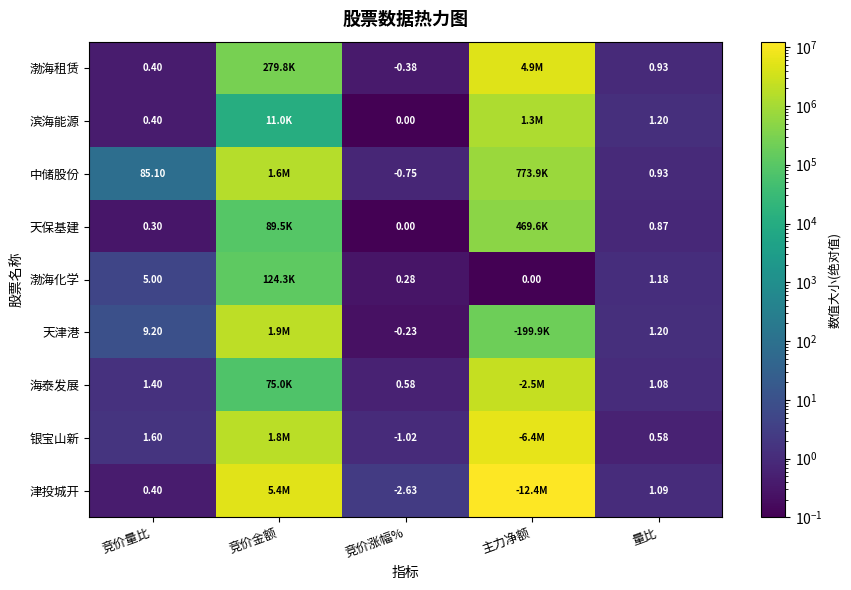

Which series changed the most between 竞价涨幅% and 量比?

津投城开